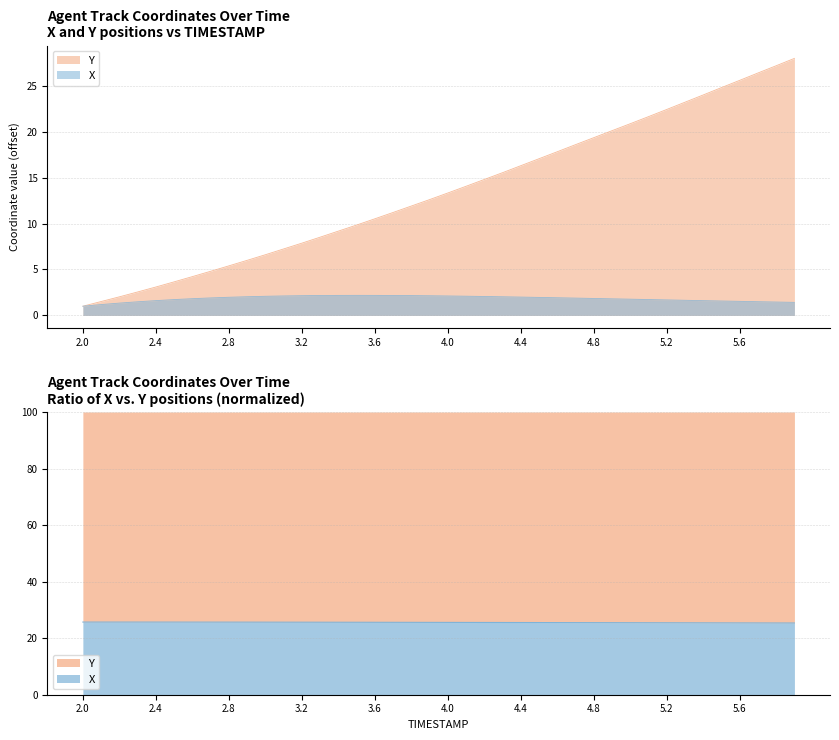

What is the greatest value displayed?

28.0